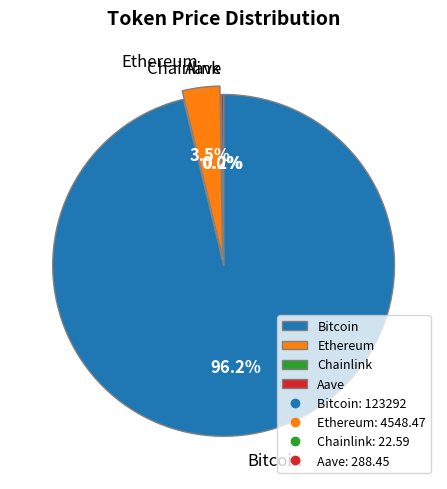

Is it true that Bitcoin is 96% of the pie?

True